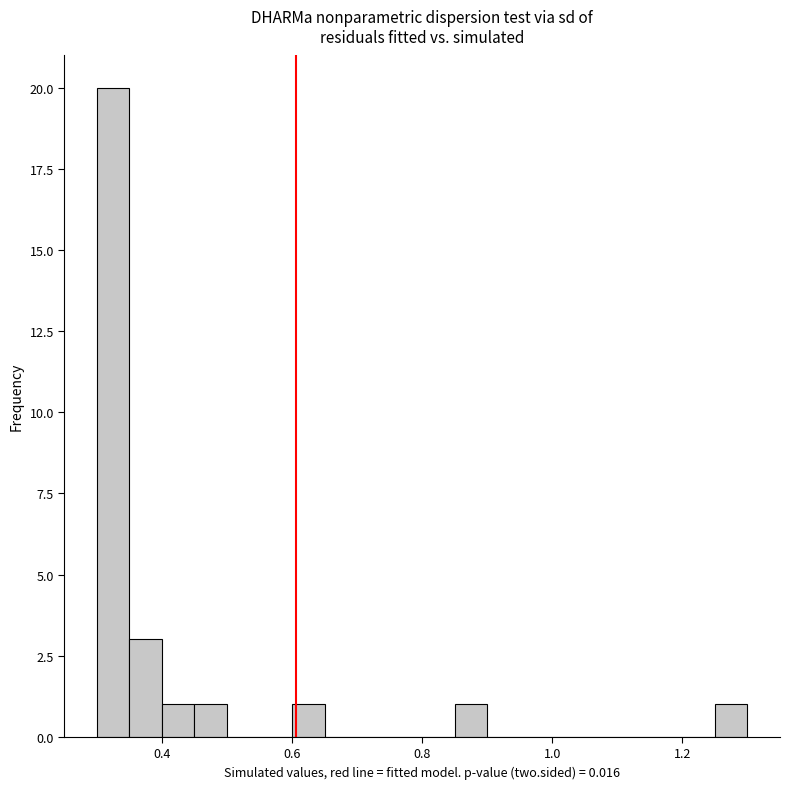

Read against the x-axis, roughly where is the centre of the tallest bar?

0.32